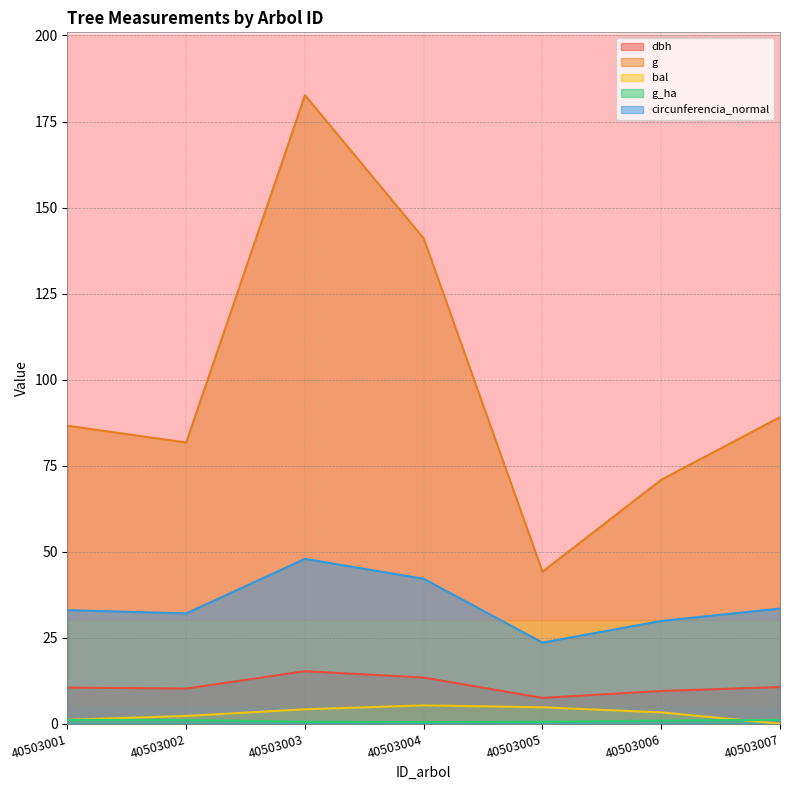

Reading right to left, what are all the values shown in this chart?

dbh: 40503007=10.7	40503006=9.5	40503005=7.5	40503004=13.4	40503003=15.2	40503002=10.2	40503001=10.5
g: 40503007=89.1	40503006=70.9	40503005=44.2	40503004=141.0	40503003=182.7	40503002=81.7	40503001=86.6
bal: 40503007=0.0	40503006=3.3	40503005=4.8	40503004=5.3	40503003=4.2	40503002=2.2	40503001=1.1
g_ha: 40503007=1.1	40503006=0.9	40503005=0.6	40503004=0.5	40503003=0.6	40503002=1.0	40503001=1.1
circunferencia_normal: 40503007=33.5	40503006=29.9	40503005=23.6	40503004=42.1	40503003=47.9	40503002=32.0	40503001=33.0